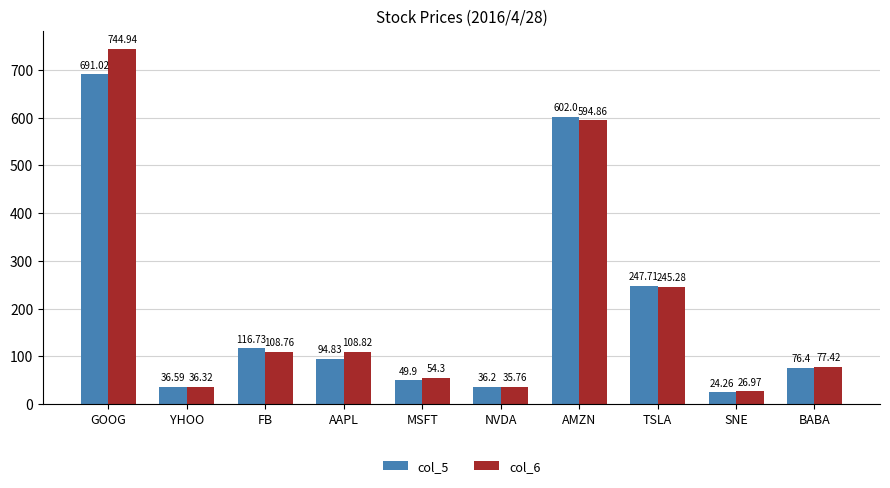

What is the minimum value for col_5?

24.3